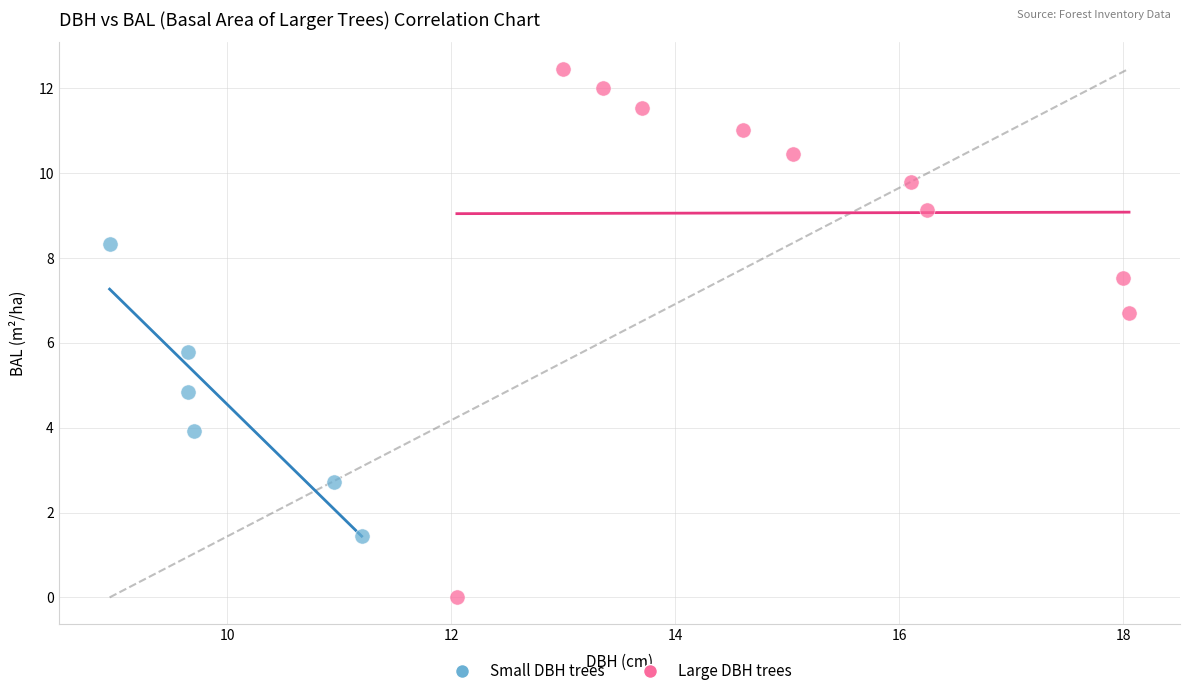

Which series contains the highest Y value?

Large DBH trees